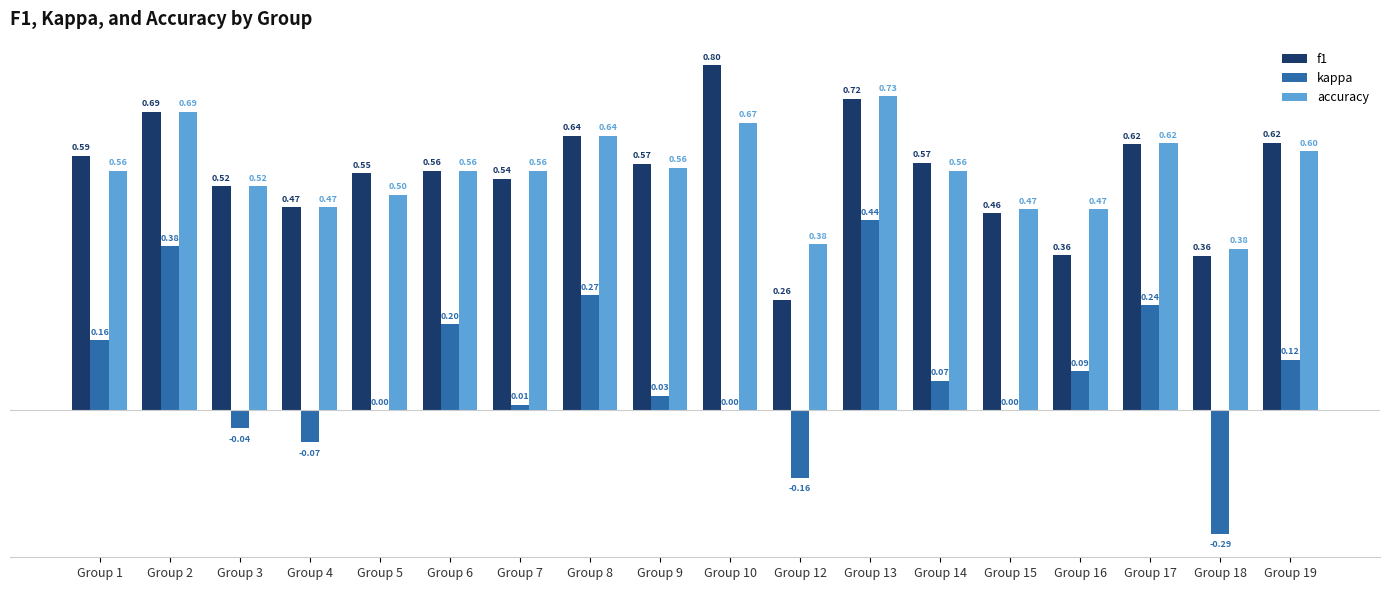

What is the spread (max minus min) of values at Group 14?

0.5